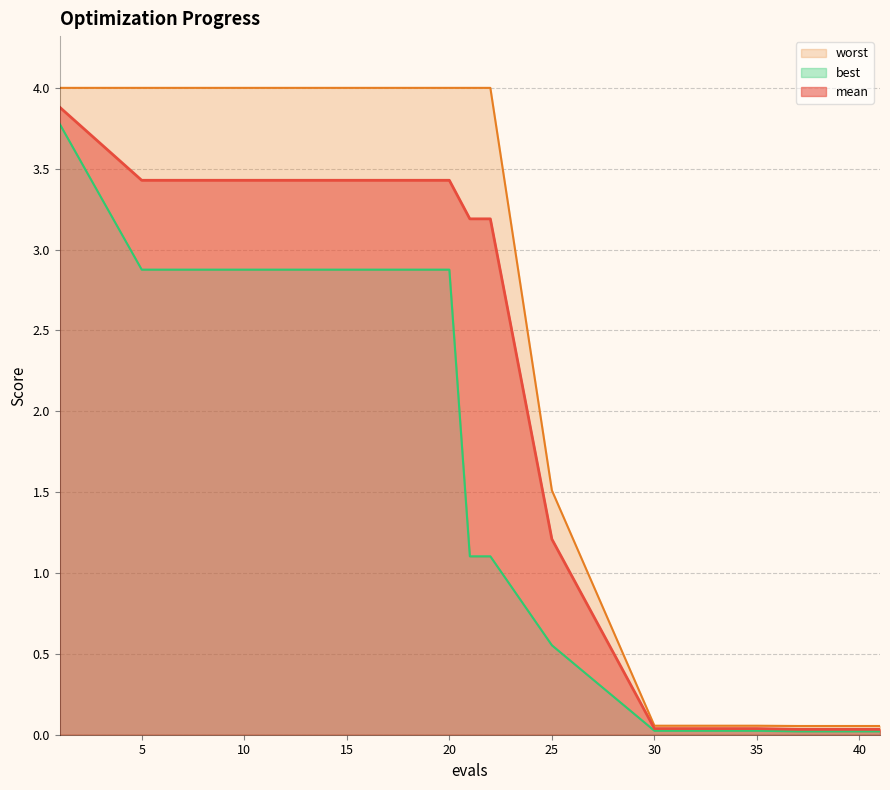

True or false: mean has more than 1 interior local peaks.

False